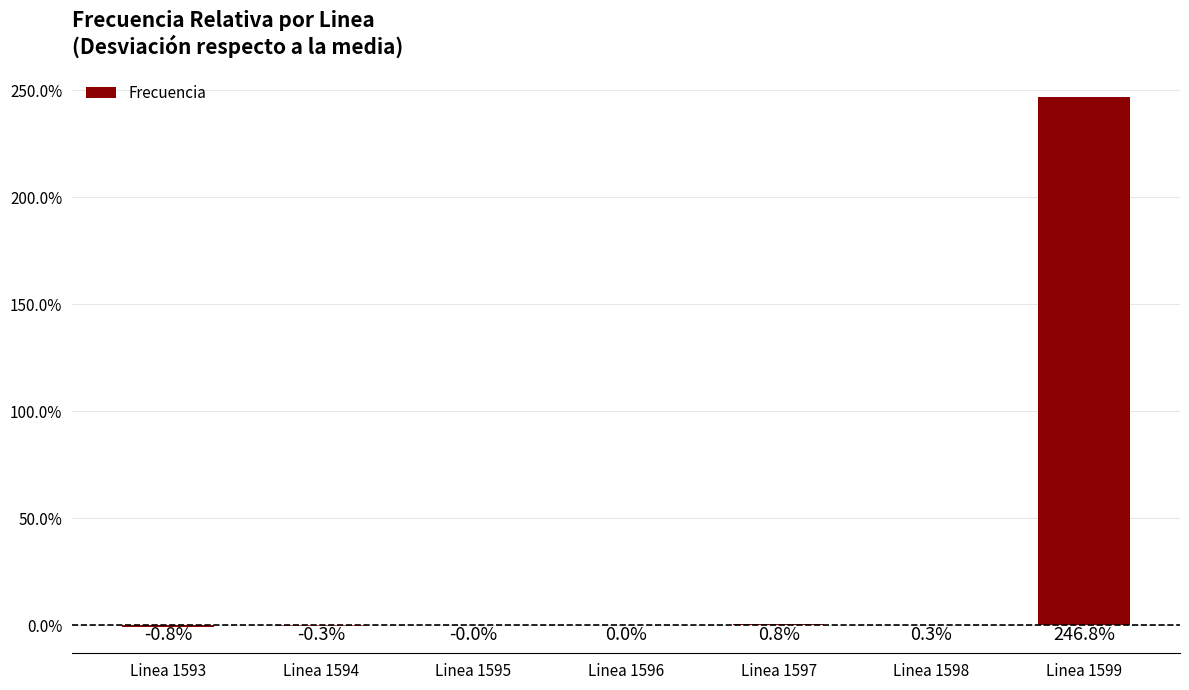

List the labels in order of value, largest first.

Linea 1599, Linea 1597, Linea 1598, Linea 1596, Linea 1595, Linea 1594, Linea 1593